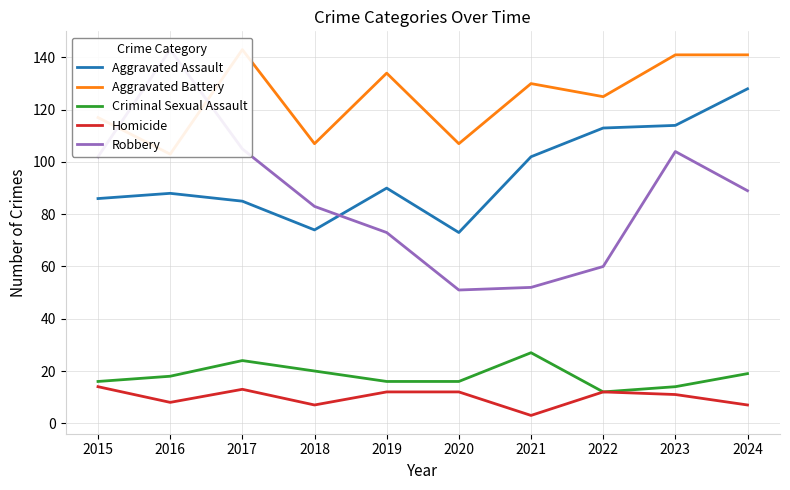

How many lines are shown in the chart?

5